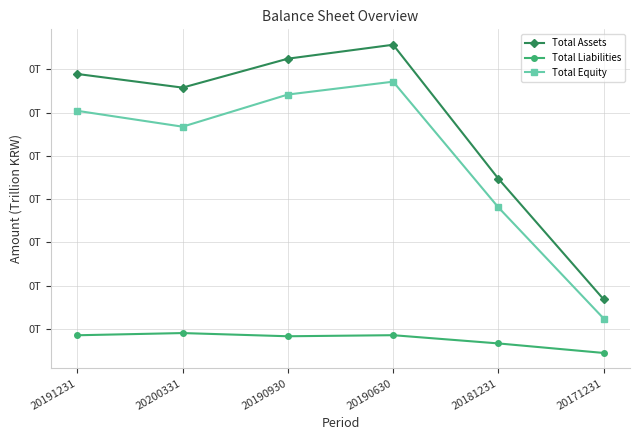

True or false: Total Liabilities has a value of 0.0 at 20171231.

False